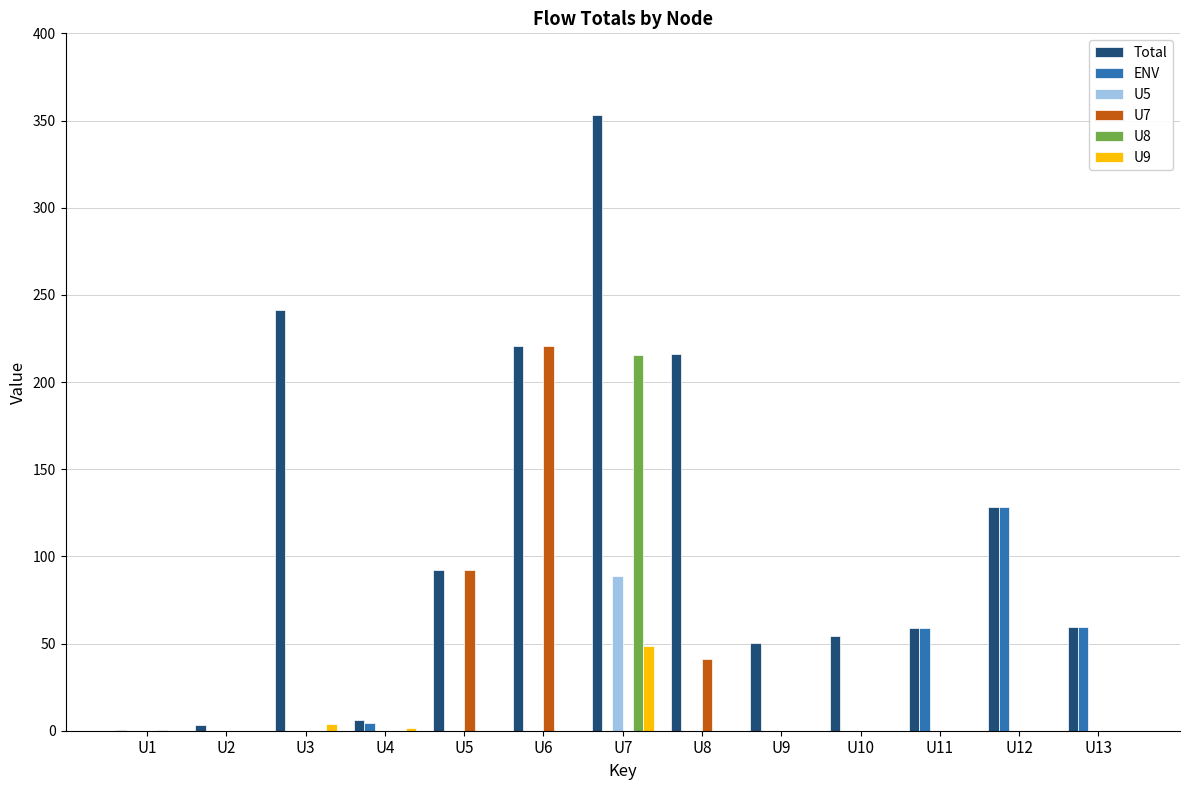

True or false: U7 has a value of 28.2 at U8.

False